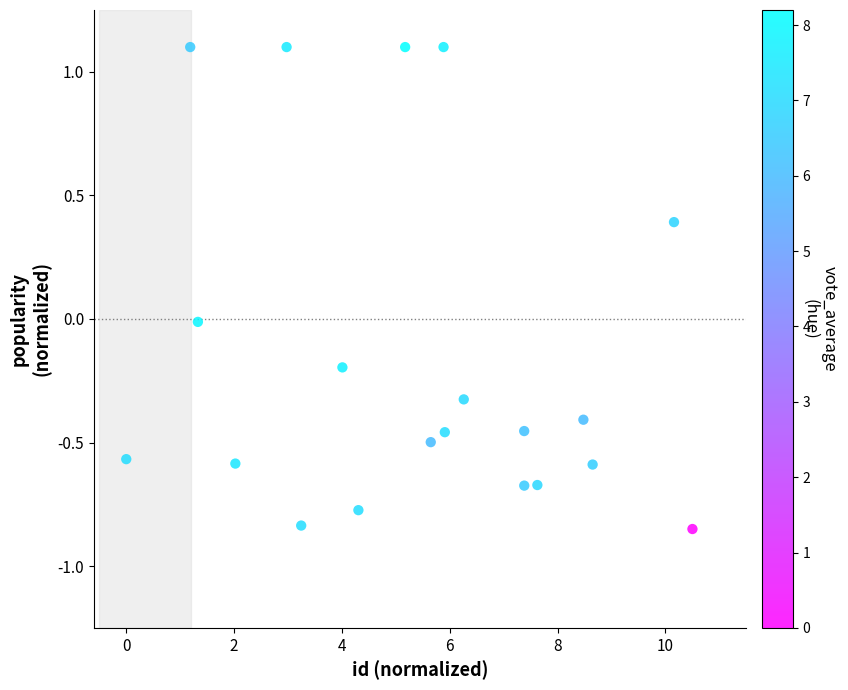

What is the range of X values (max minus min)?

10.5